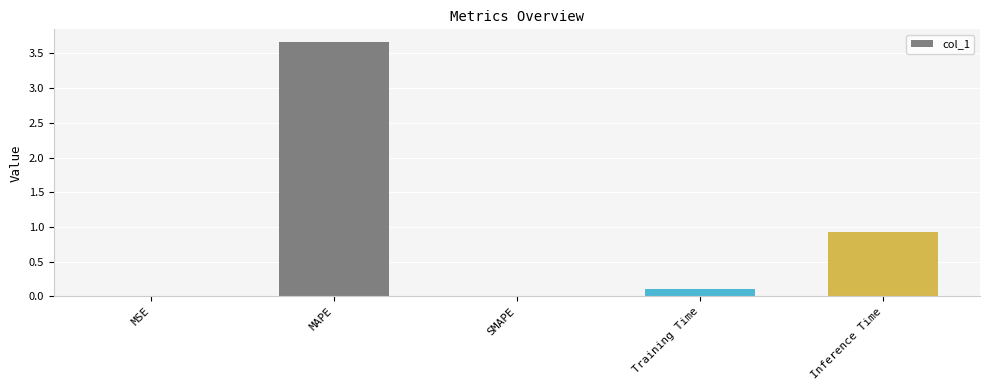

What is the greatest value displayed?

3.7